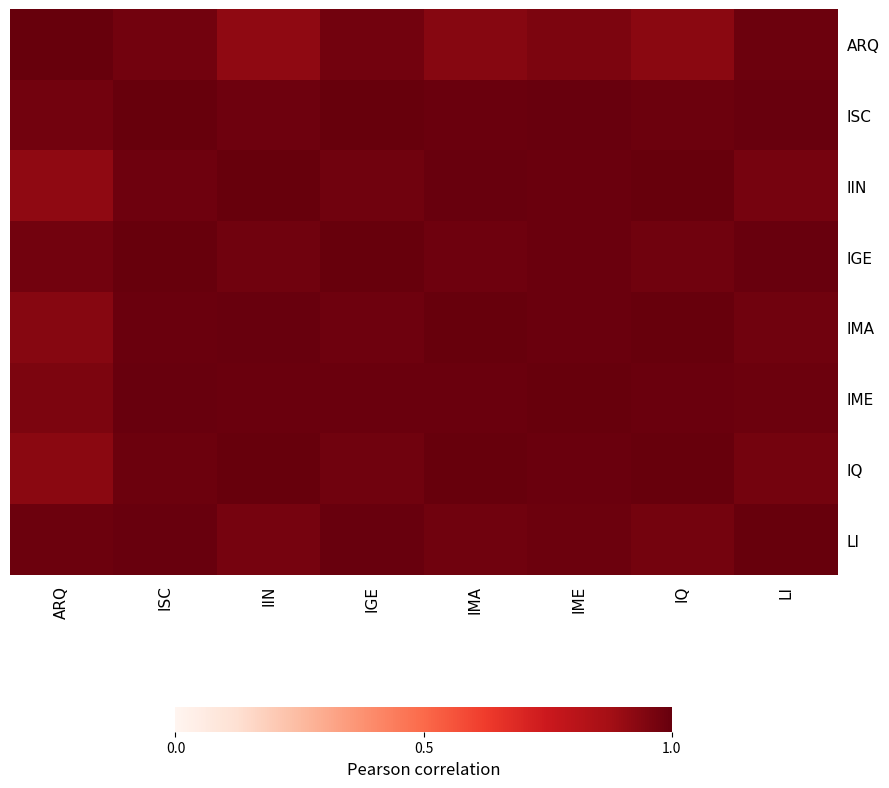

Which series has the widest spread of values?

IIN